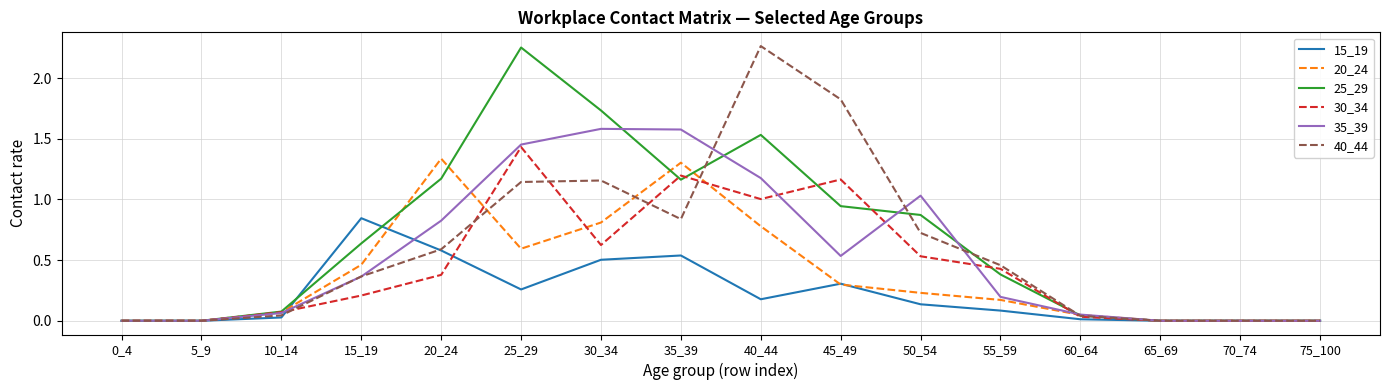

Is it true that 40_44 equals 1.4 at 35_39?

False